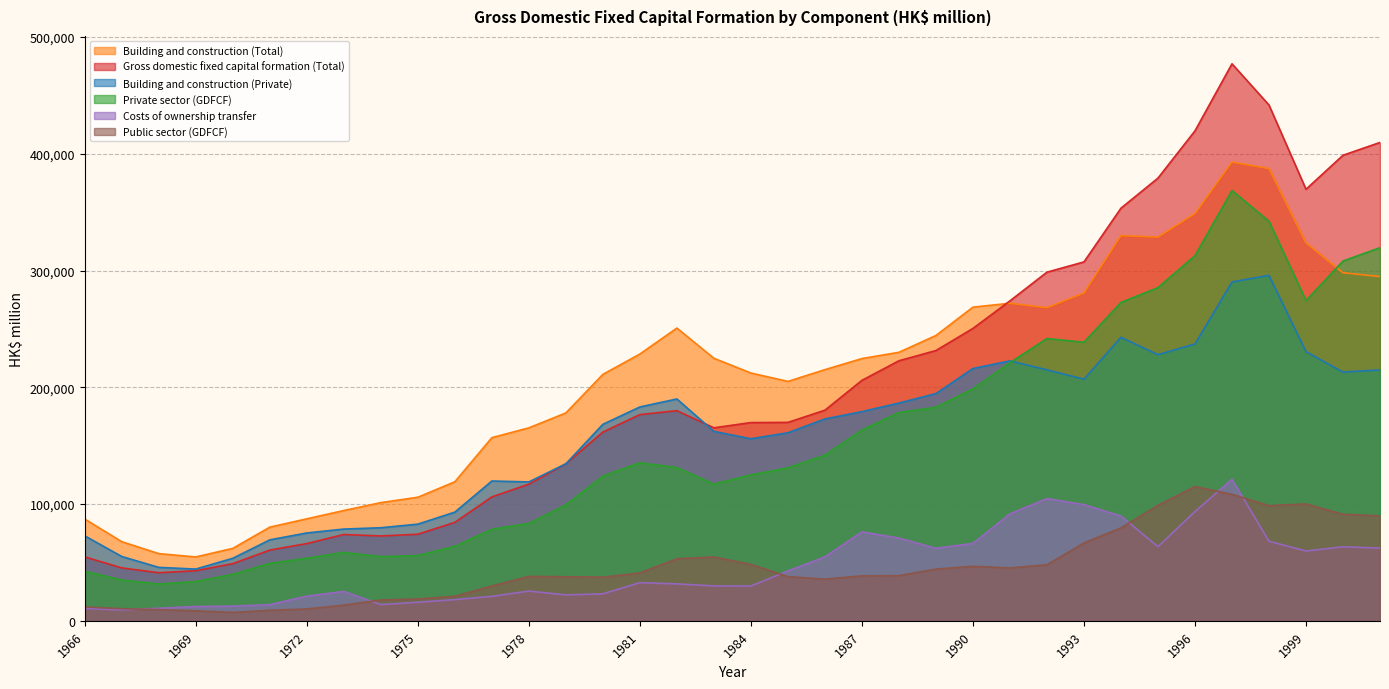

How many interior local valleys does the Gross domestic fixed capital formation (Total) series have?

4